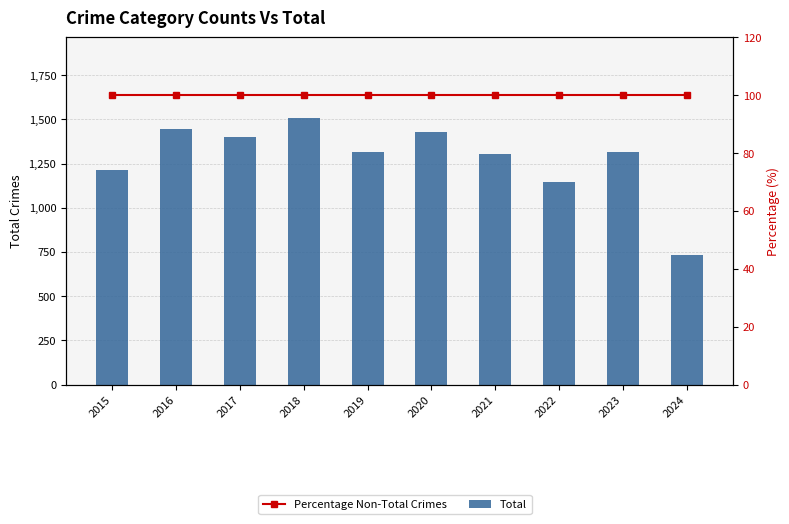

Rank the series by their average value, from lowest to highest.

Percentage Non-Total Crimes, Total